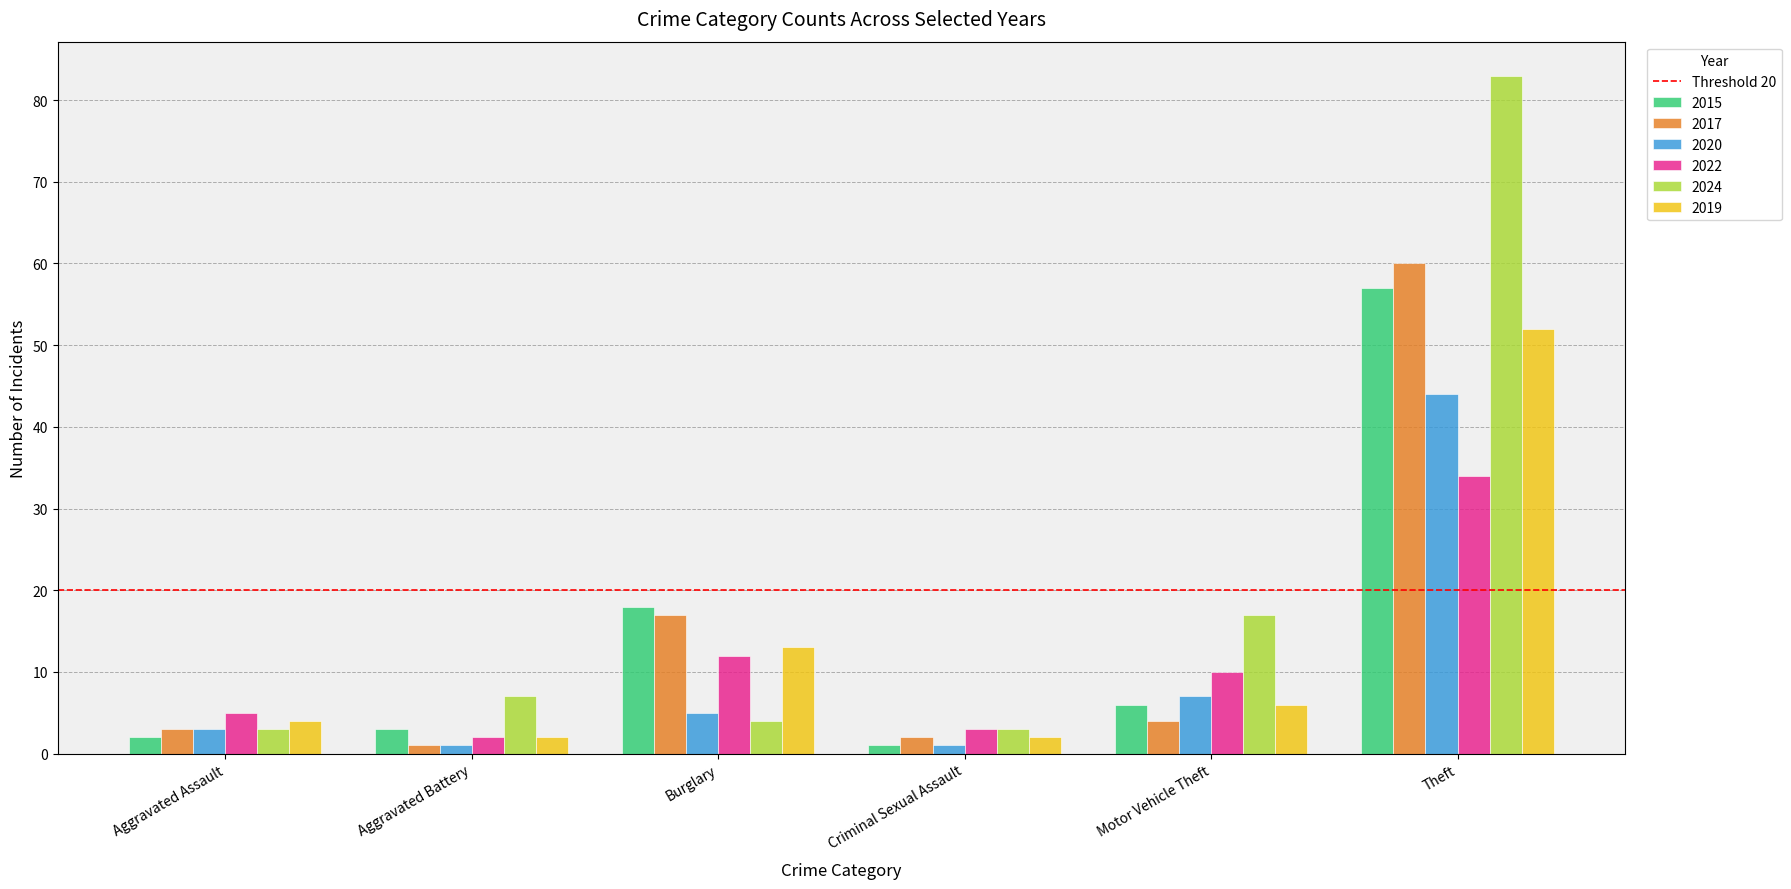

The value of 2015 at Burglary is 8. True or false?

False